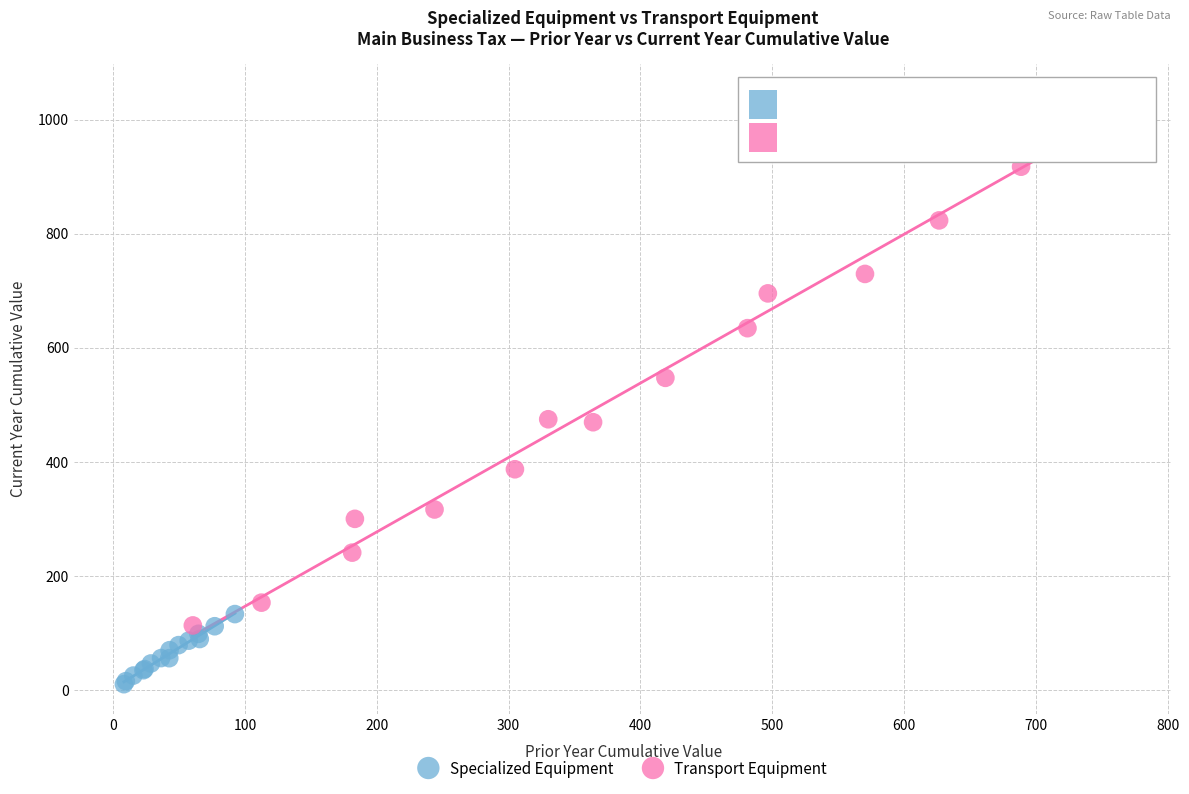

Which series reaches the maximum Y coordinate?

Transport Equipment